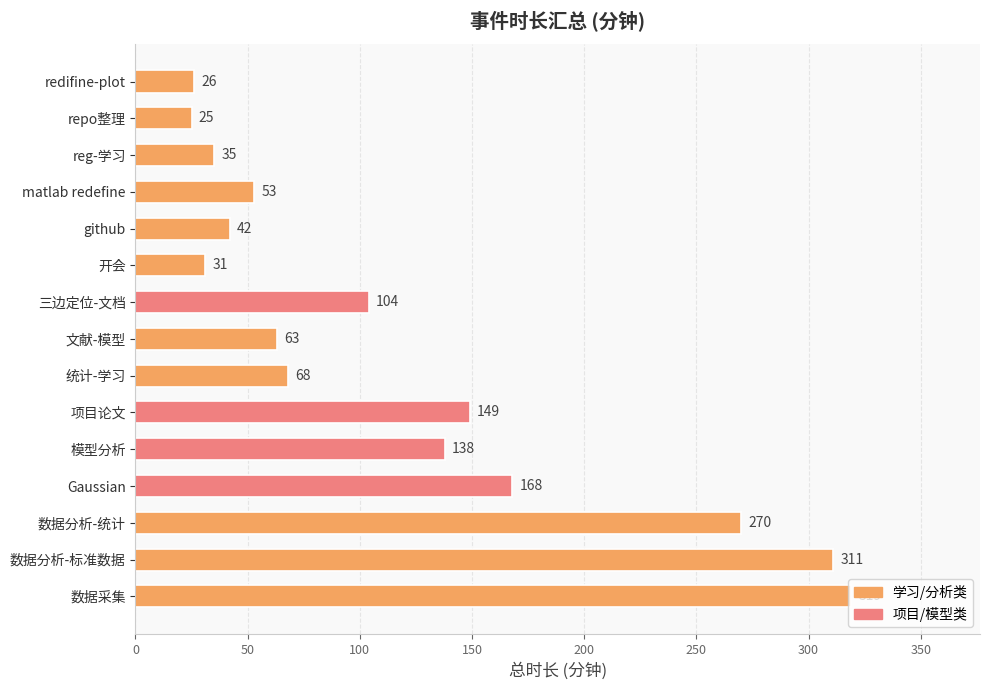

Rank the categories by value from lowest to highest.

repo整理, redifine-plot, 开会, reg-学习, github, matlab redefine, 文献-模型, 统计-学习, 三边定位-文档, 模型分析, 项目论文, Gaussian, 数据分析-统计, 数据分析-标准数据, 数据采集